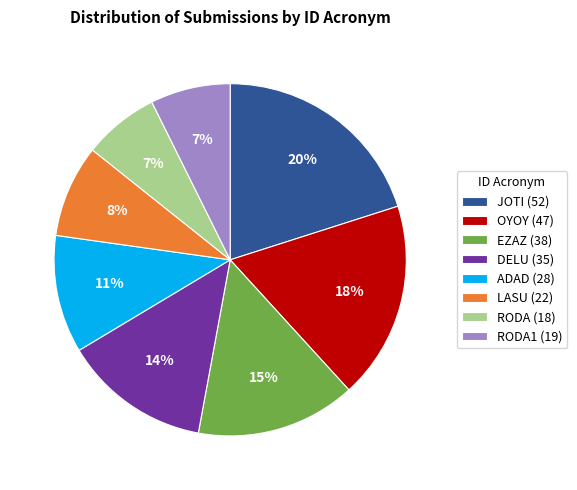

Combined, do LASU (22) and JOTI (52) account for over 50%?

No